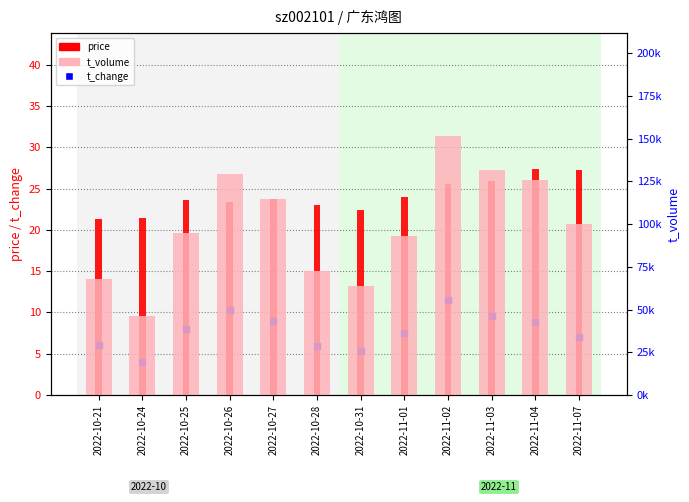

What are all the series names shown in the legend?

price, t_change, t_volume